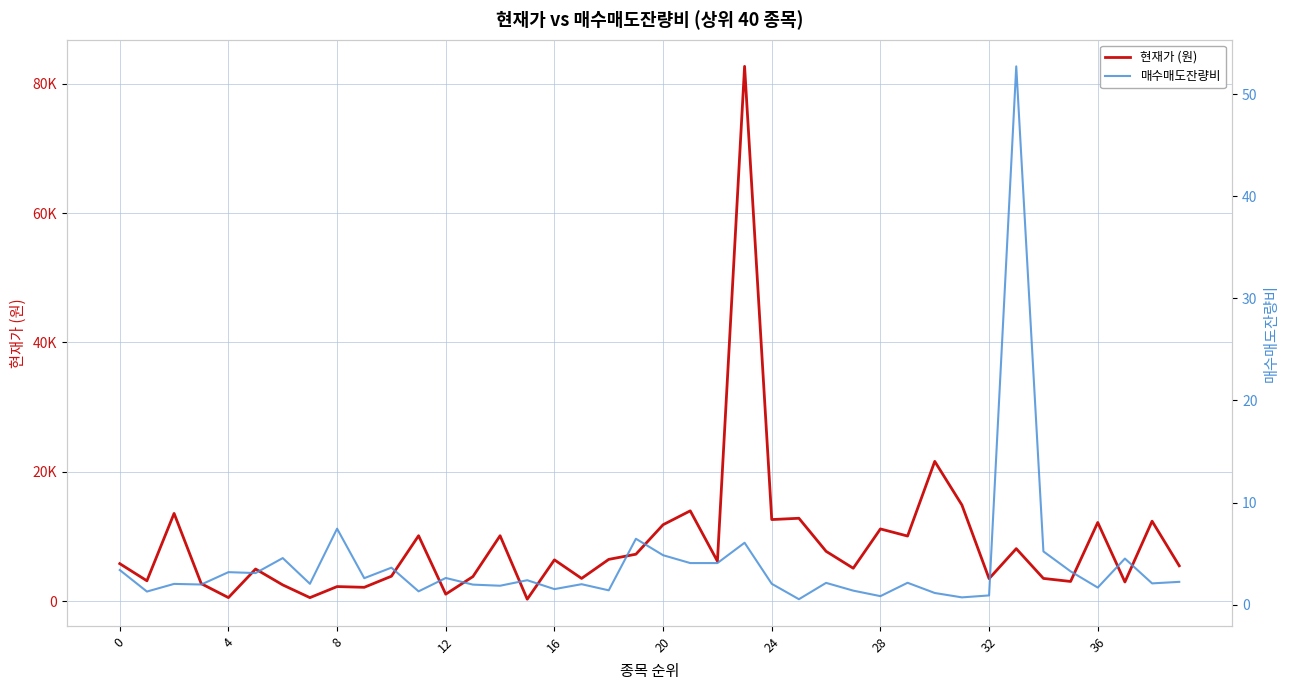

True or false: 매수매도잔량비 and 현재가 (원) cross at least once.

False